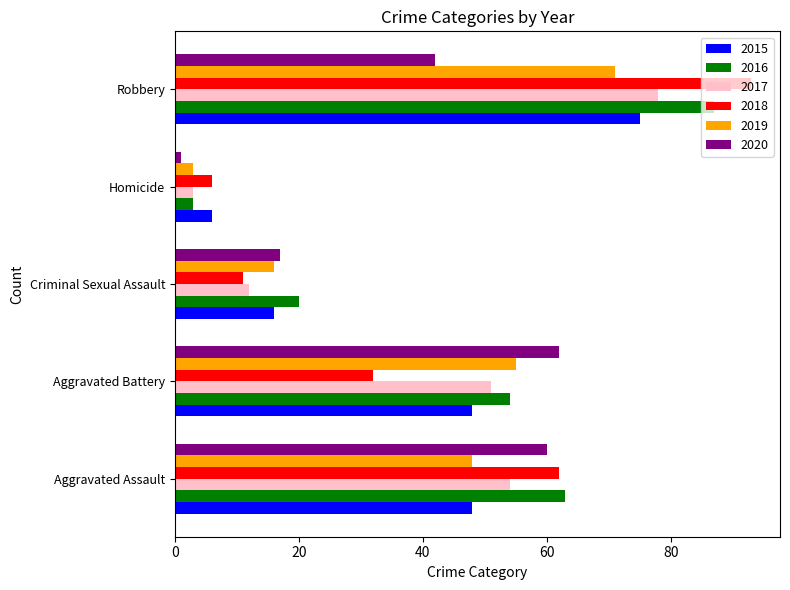

Count the 2016 values in the range 20 to 63.

3